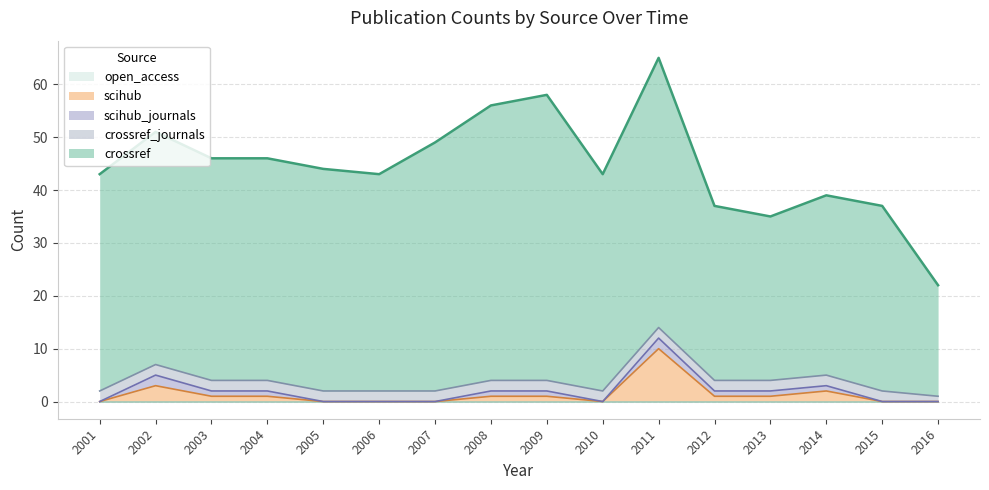

Between 2006 and 2014, which series saw the biggest shift?

crossref